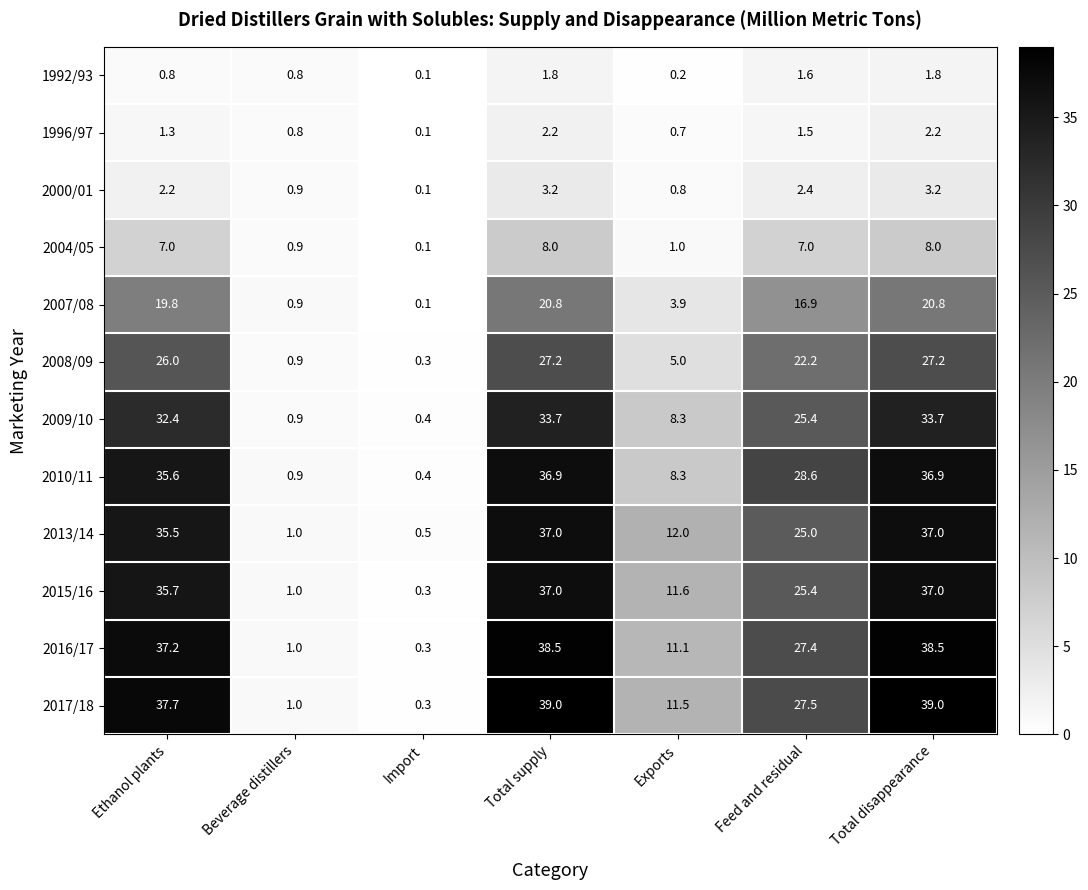

What is the total value across all series at Exports?

74.4